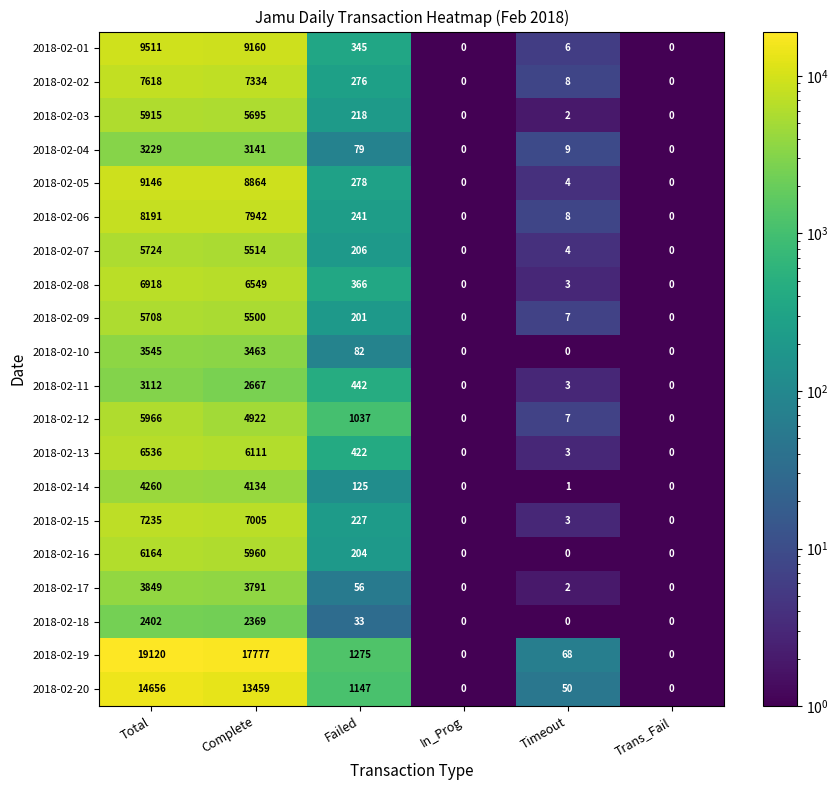

What is the minimum value shown in the chart?

0